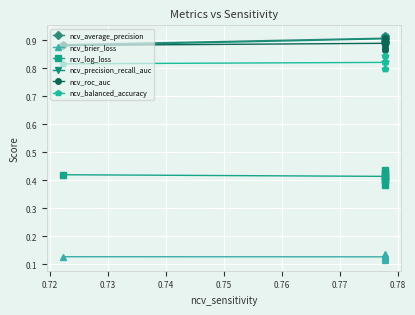

At which label does ncv_roc_auc reach its minimum?

0.78